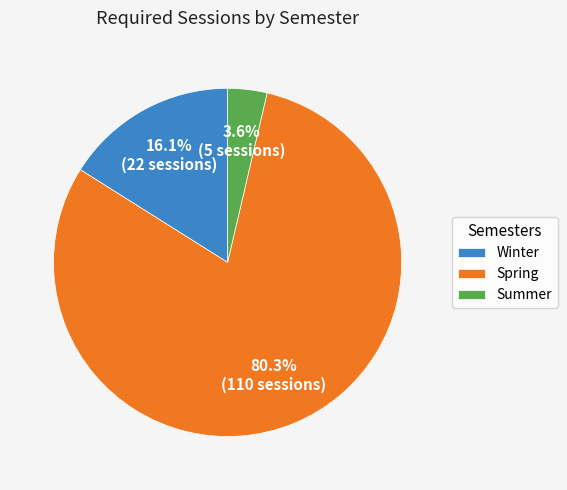

Approximately how many times larger is the value at Spring compared to Winter?

5.0